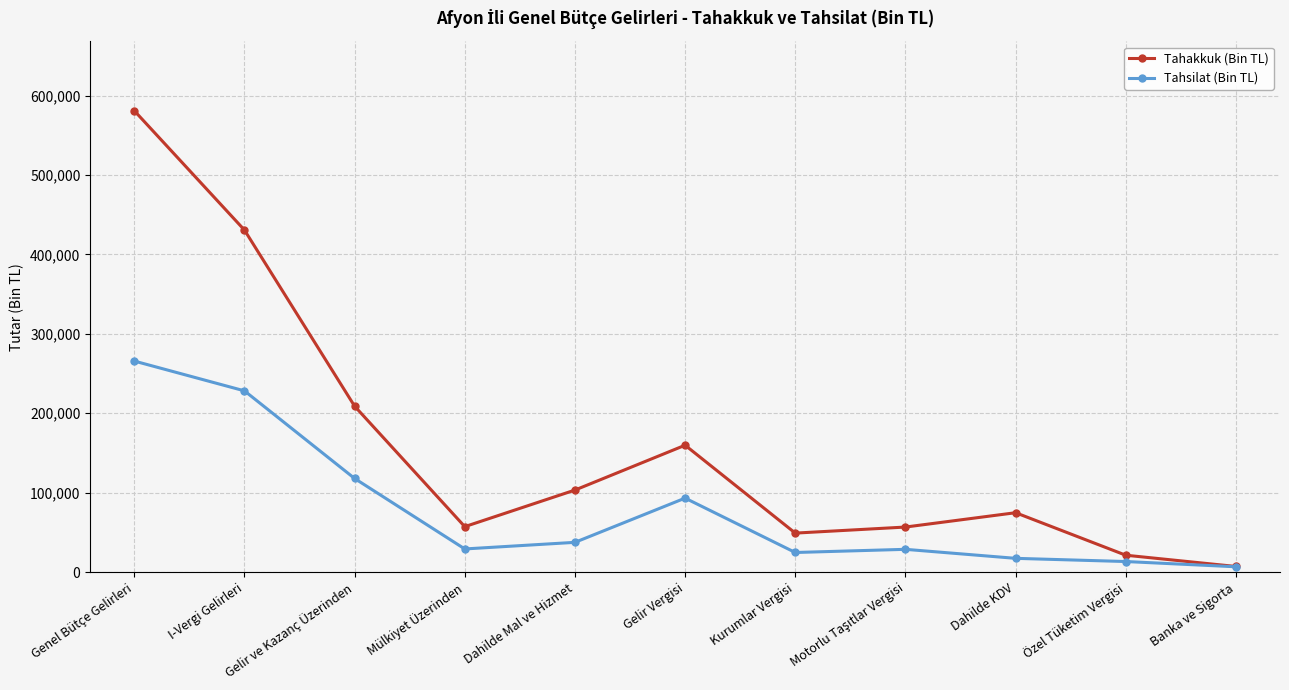

What is the difference between the Tahakkuk (Bin TL) values at Kurumlar Vergisi and I-Vergi Gelirleri?

381502